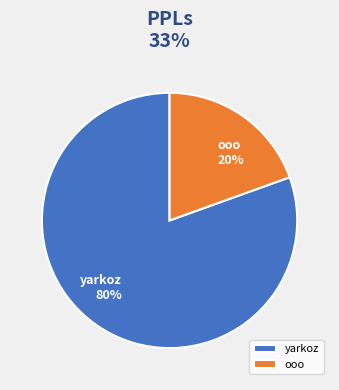

Which slice is the largest?

yarkoz